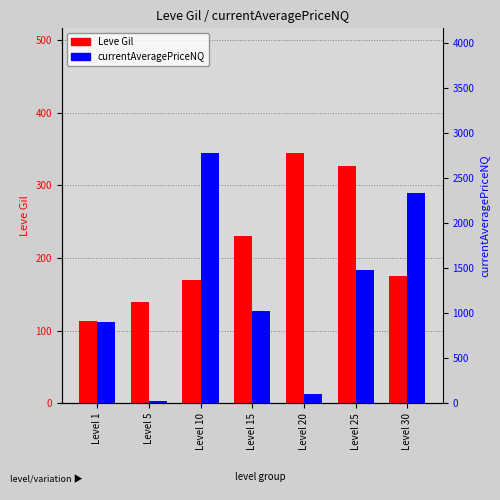

At how many categories does at least one series exceed 1132?

3